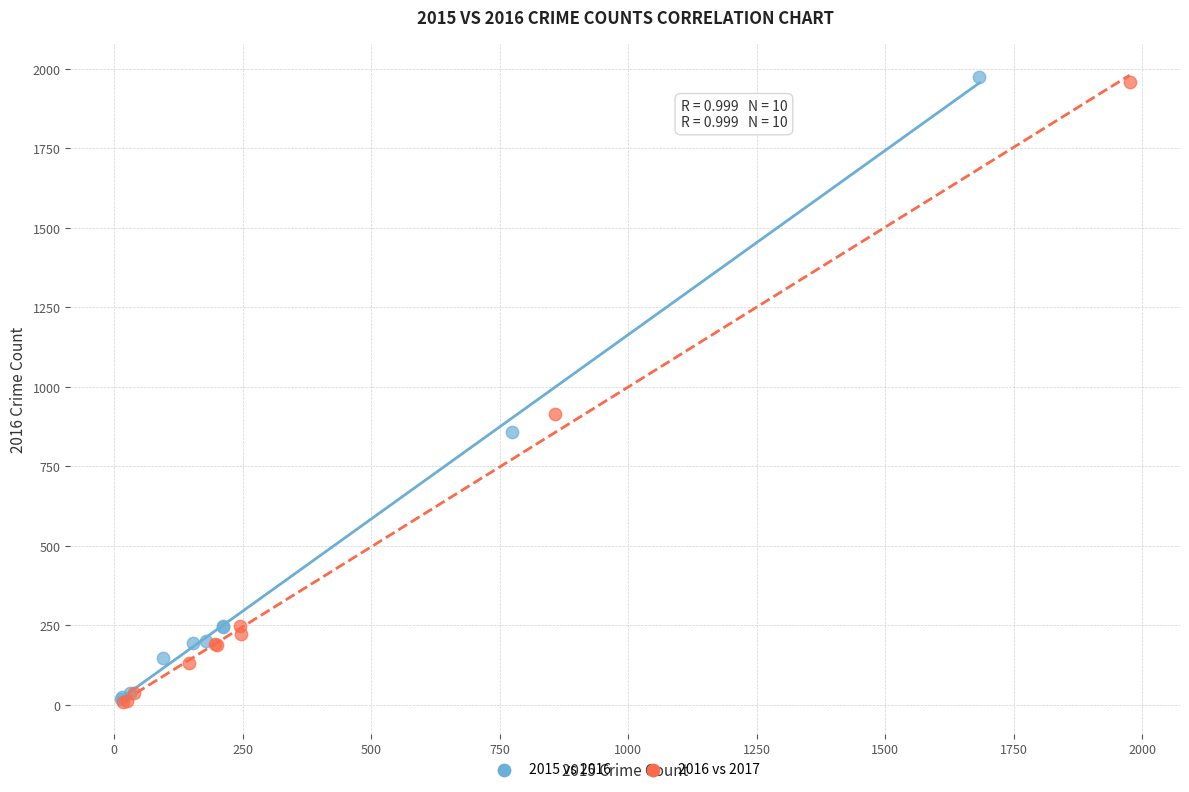

What are all the series names shown in the legend?

2015 vs 2016, 2016 vs 2017